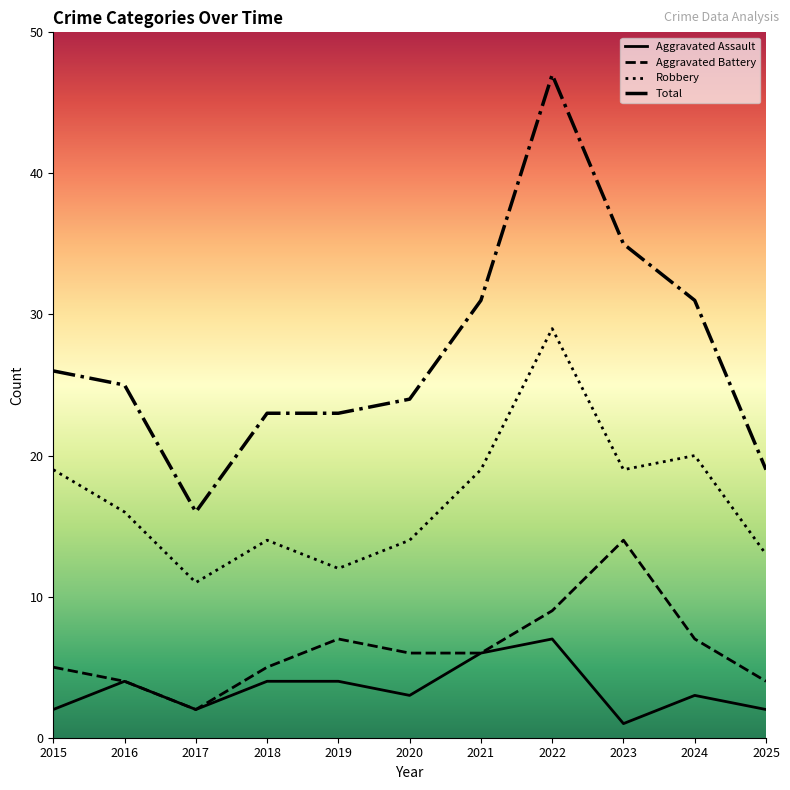

True or false: Aggravated Battery and Aggravated Assault intersect in this chart.

False